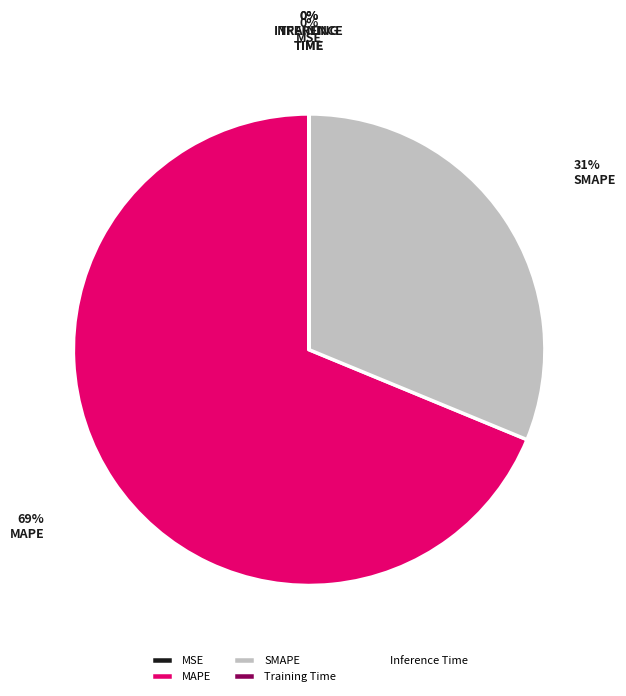

The SMAPE slice represents 31% of the pie. True or false?

True